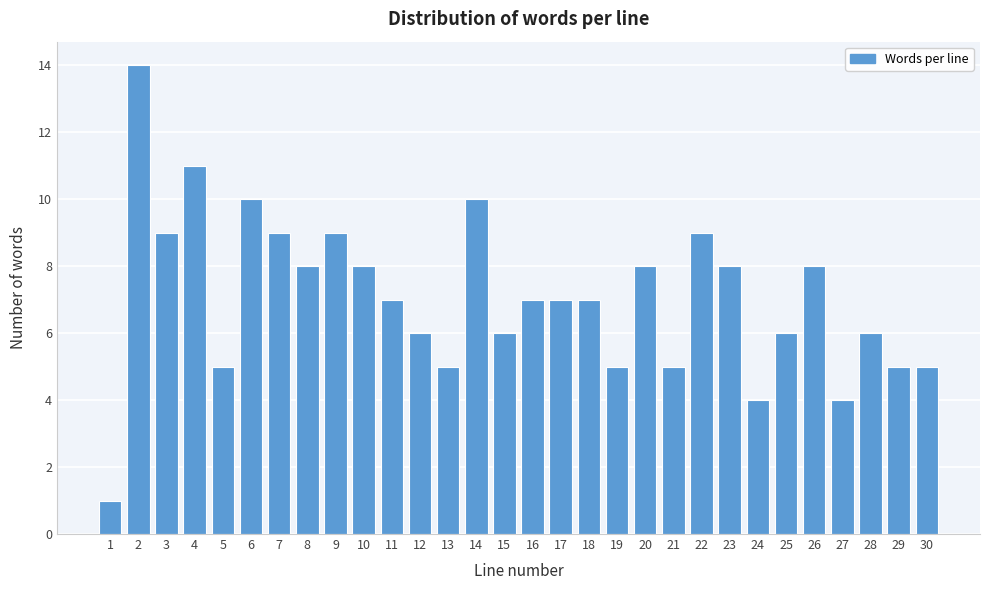

Reading left to right, what are all the values shown in this chart?

1	14	9	11	5	10	9	8	9	8	7	6	5	10	6	7	7	7	5	8	5	9	8	4	6	8	4	6	5	5